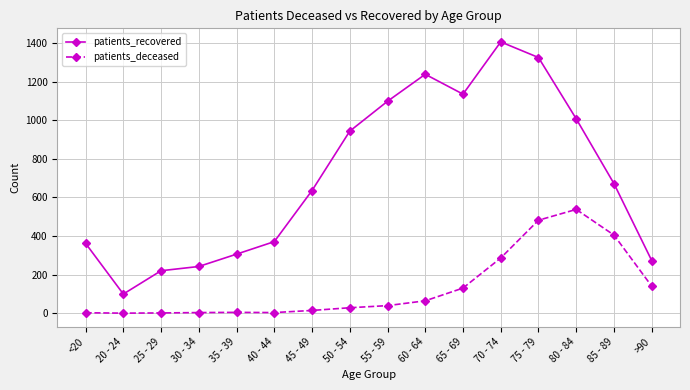

The patients_deceased series shows 14 at 45 - 49. True or false?

True